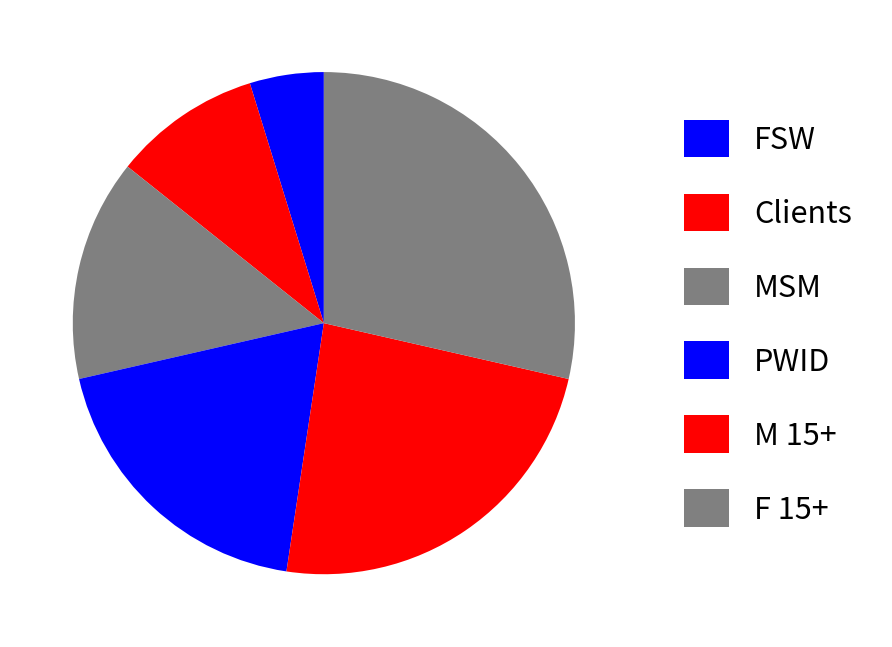

To the nearest percent, what is the difference between the largest and smallest slice percentages?

24%